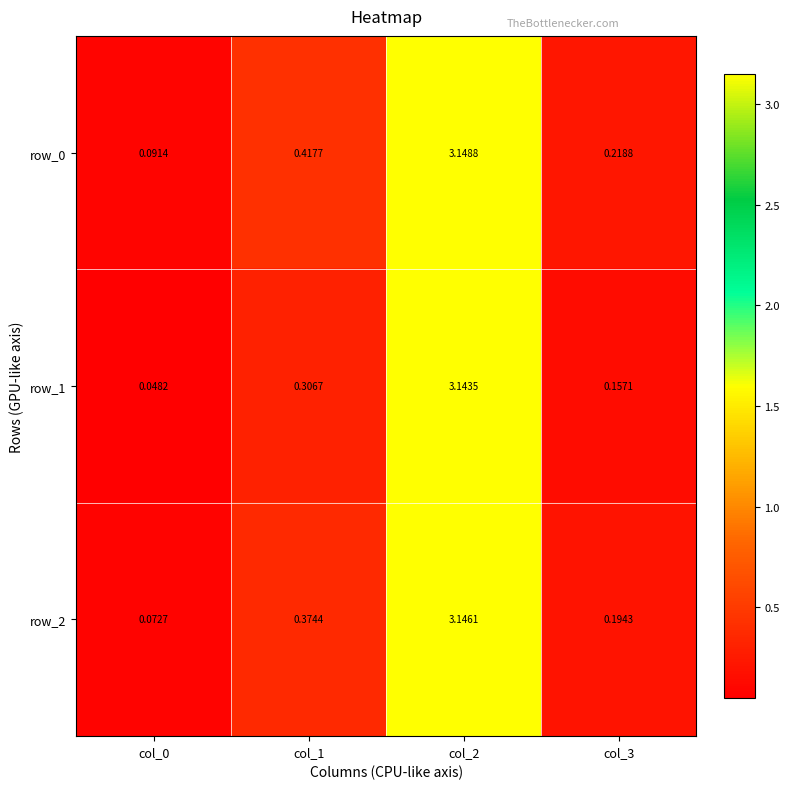

Where is row_1 nearest to the value 1?

col_1